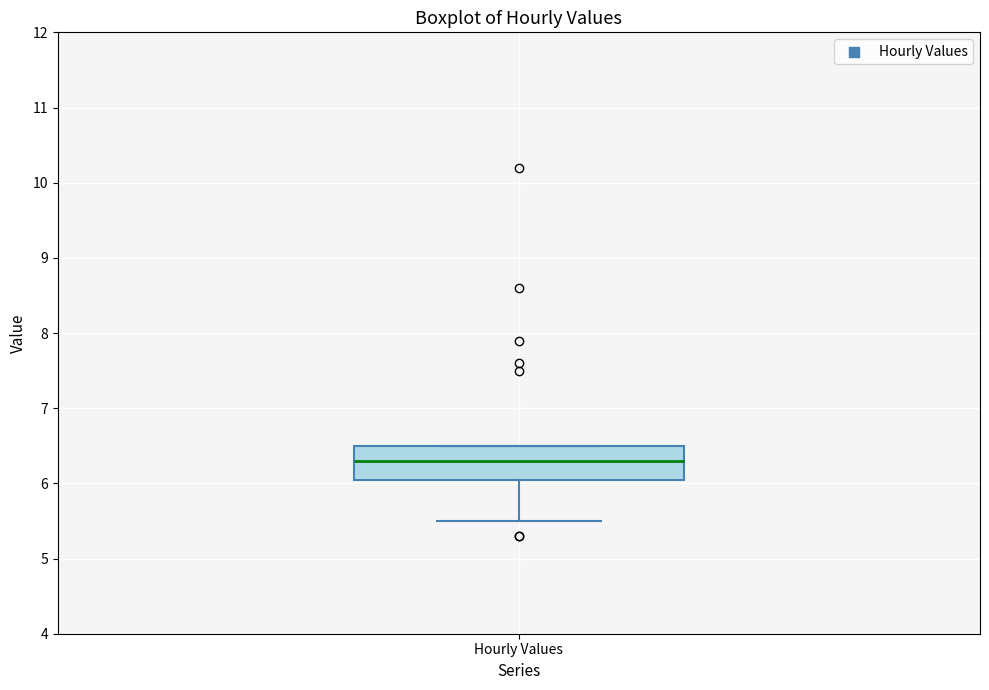

Read this box plot against the y-axis: the position of the median line, the range covered by the box, and the ends of both whiskers. The values are not printed on the chart, so give them approximately, as read against the axis.

median 6.3, box 6.1 to 6.5, whiskers 5.5 to 6.5